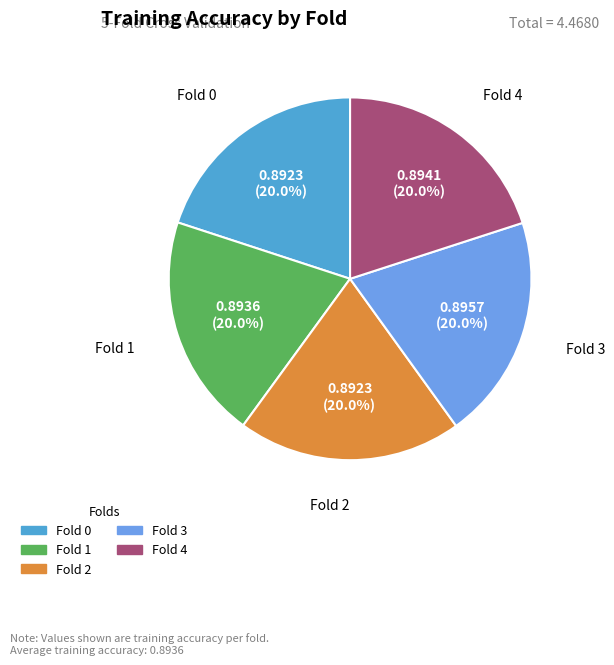

Combined, do Fold 2 and Fold 3 account for over 50%?

No